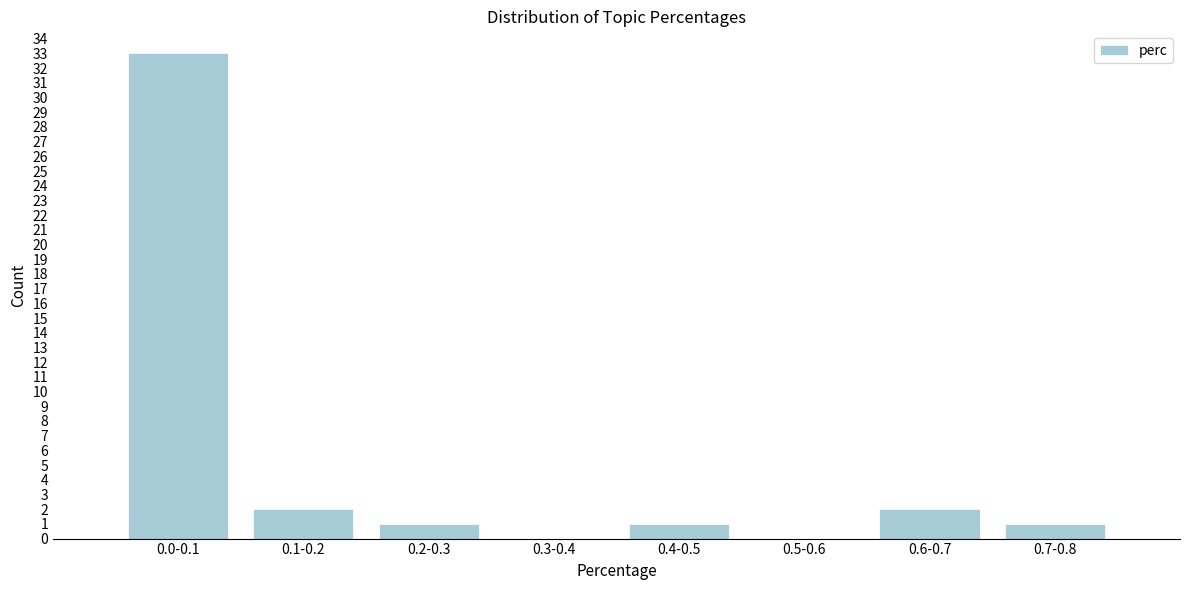

Reading left to right, extract all data points from this chart.

0.0-0.1=33	0.1-0.2=2	0.2-0.3=1	0.3-0.4=0	0.4-0.5=1	0.5-0.6=0	0.6-0.7=2	0.7-0.8=1